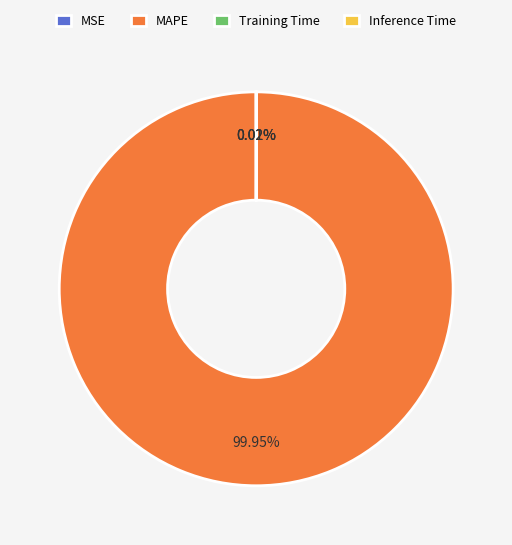

What is the majority slice?

MAPE